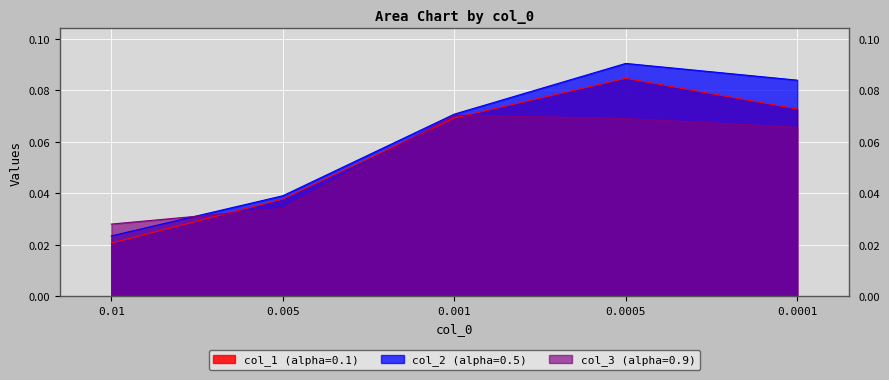

What is the average value of the col_2 (alpha=0.5) series?

0.1